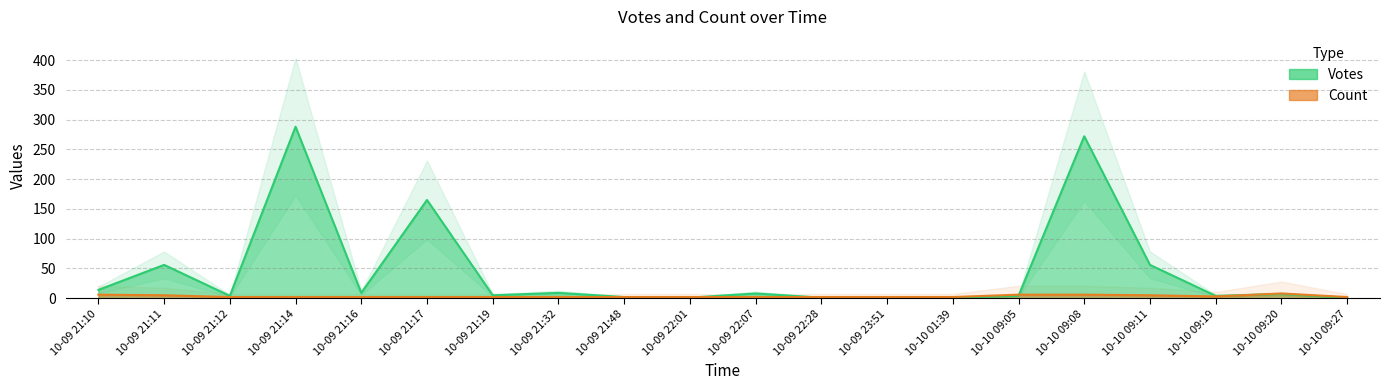

What is the label of the 6th point from the left?

10-09 21:17